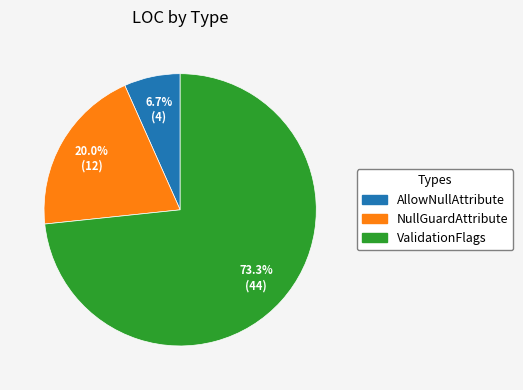

To the nearest percent, what is the average slice percentage?

33%